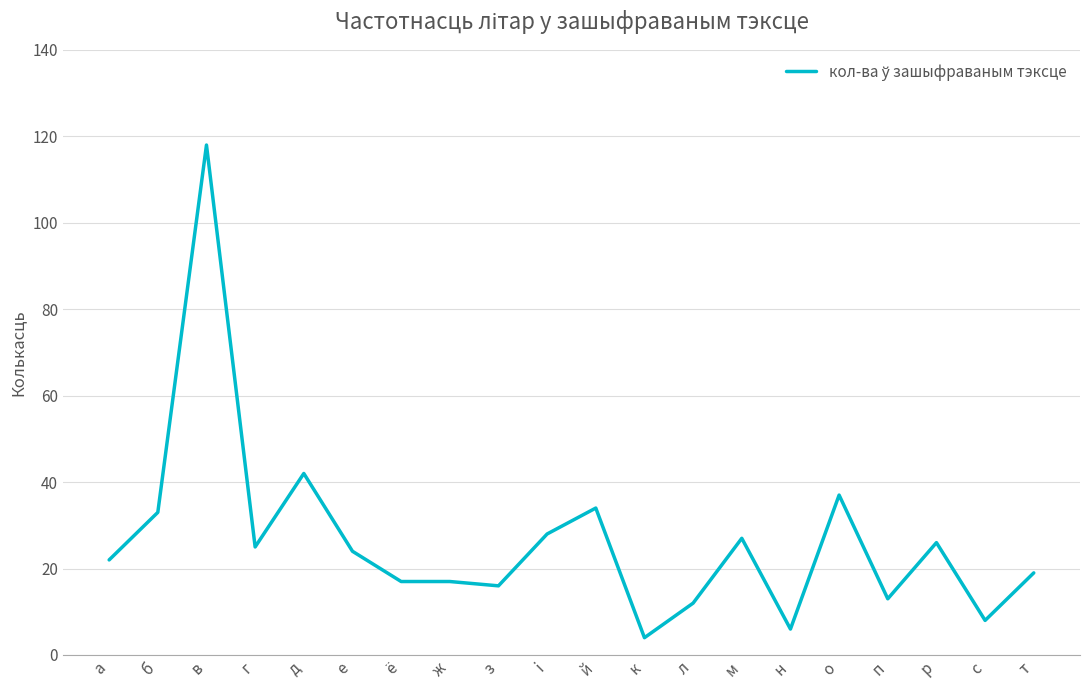

What is the approximate value at ё, to the nearest 5?

15